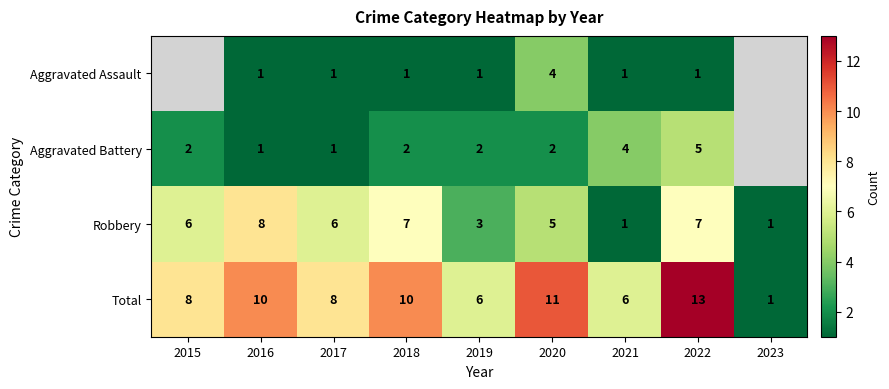

Rank the series at 2022 from highest to lowest value.

Total, Robbery, Aggravated Battery, Aggravated Assault